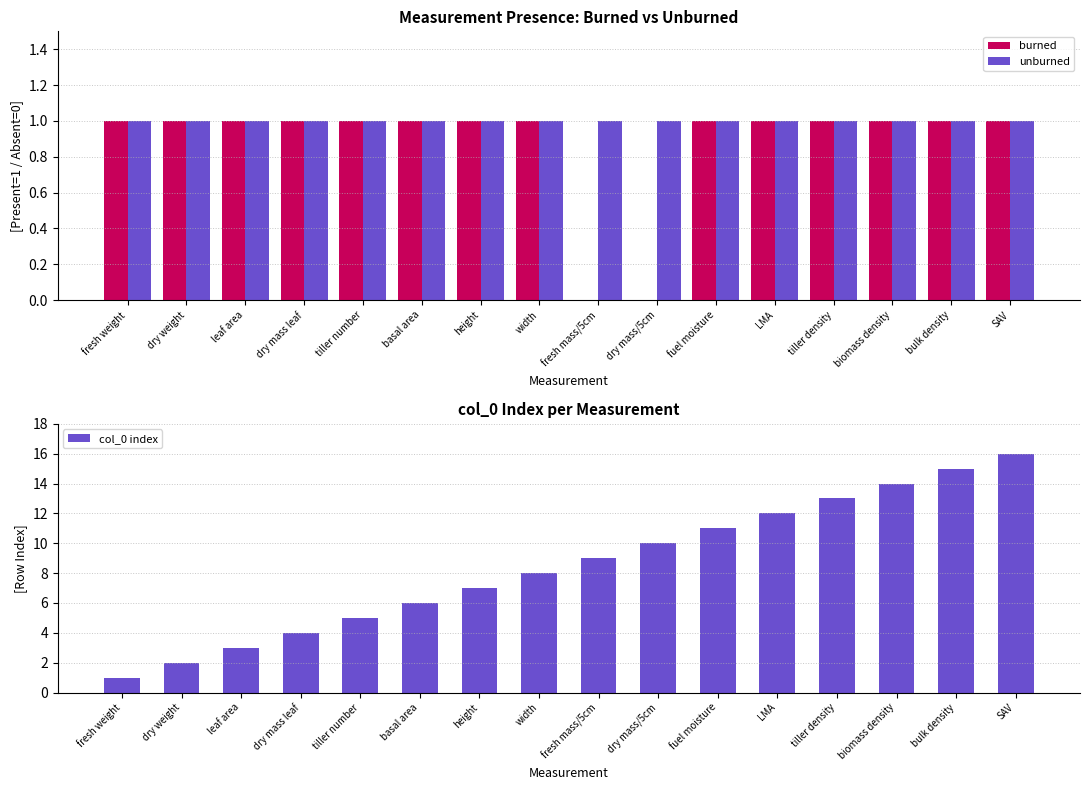

Count the number of categories in the chart.

16